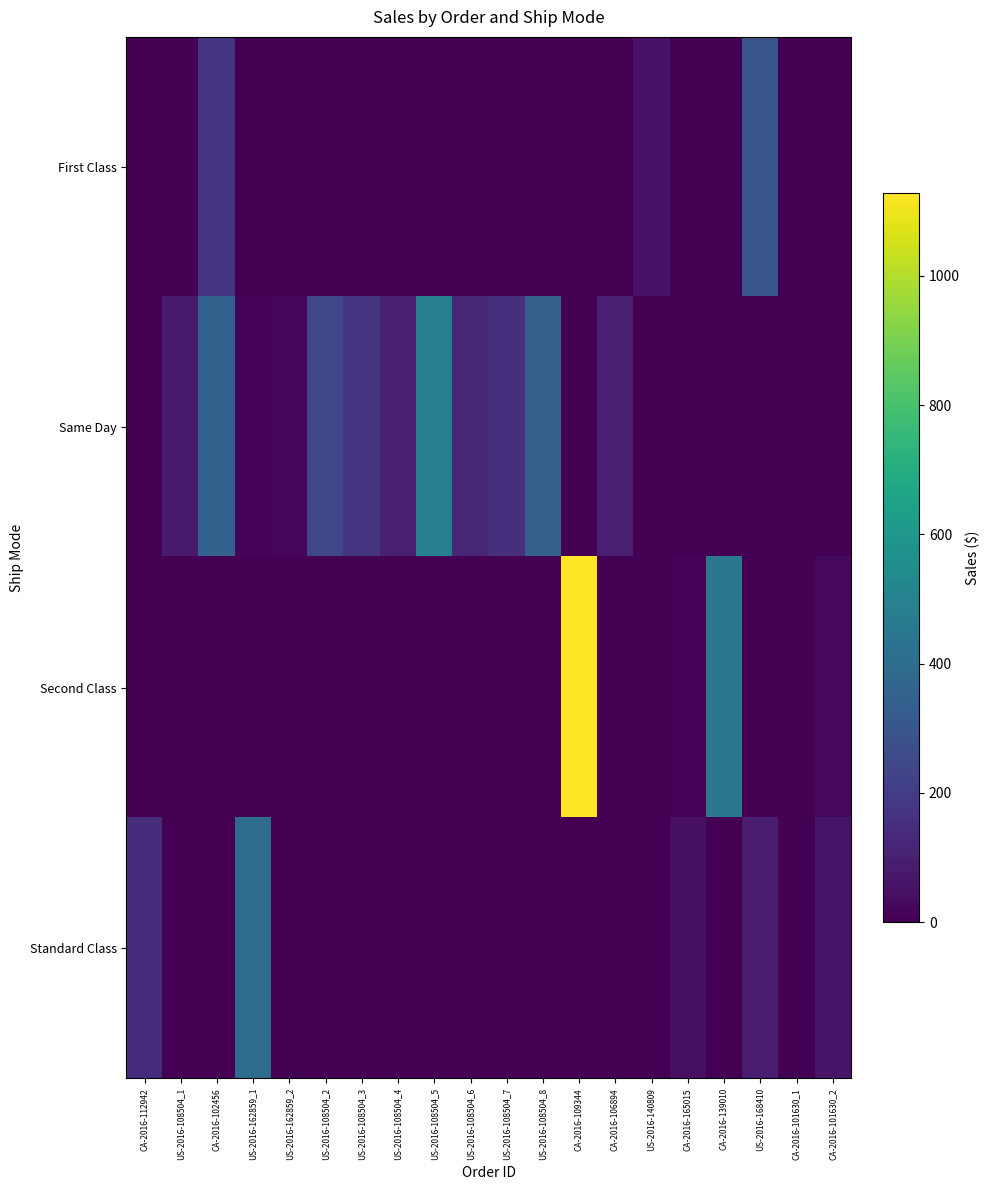

Reading left to right, extract all data points from this chart.

First Class: CA-2016-112942=0.0	US-2016-108504_1=0.0	CA-2016-102456=170.9	US-2016-162859_1=0.0	US-2016-162859_2=0.0	US-2016-108504_2=0.0	US-2016-108504_3=0.0	US-2016-108504_4=0.0	US-2016-108504_5=0.0	US-2016-108504_6=0.0	US-2016-108504_7=0.0	US-2016-108504_8=0.0	CA-2016-109344=0.0	CA-2016-106894=0.0	US-2016-140809=56.5	CA-2016-165015=0.0	CA-2016-139010=0.0	US-2016-168410=296.4	CA-2016-101630_1=0.0	CA-2016-101630_2=0.0
Same Day: CA-2016-112942=0.0	US-2016-108504_1=81.0	CA-2016-102456=348.8	US-2016-162859_1=9.4	US-2016-162859_2=18.8	US-2016-108504_2=240.0	US-2016-108504_3=168.0	US-2016-108504_4=104.8	US-2016-108504_5=484.8	US-2016-108504_6=123.0	US-2016-108504_7=154.4	US-2016-108504_8=342.4	CA-2016-109344=0.0	CA-2016-106894=100.0	US-2016-140809=0.0	CA-2016-165015=0.0	CA-2016-139010=0.0	US-2016-168410=0.0	CA-2016-101630_1=0.0	CA-2016-101630_2=0.0
Second Class: CA-2016-112942=0.0	US-2016-108504_1=0.0	CA-2016-102456=0.0	US-2016-162859_1=0.0	US-2016-162859_2=0.0	US-2016-108504_2=0.0	US-2016-108504_3=0.0	US-2016-108504_4=0.0	US-2016-108504_5=0.0	US-2016-108504_6=0.0	US-2016-108504_7=0.0	US-2016-108504_8=0.0	CA-2016-109344=1128.0	CA-2016-106894=0.0	US-2016-140809=0.0	CA-2016-165015=13.0	CA-2016-139010=449.1	US-2016-168410=0.0	CA-2016-101630_1=8.7	CA-2016-101630_2=25.7
Standard Class: CA-2016-112942=146.8	US-2016-108504_1=0.0	CA-2016-102456=0.0	US-2016-162859_1=398.4	US-2016-162859_2=8.7	US-2016-108504_2=0.0	US-2016-108504_3=0.0	US-2016-108504_4=0.0	US-2016-108504_5=0.0	US-2016-108504_6=0.0	US-2016-108504_7=0.0	US-2016-108504_8=0.0	CA-2016-109344=0.0	CA-2016-106894=0.0	US-2016-140809=0.0	CA-2016-165015=46.7	CA-2016-139010=0.0	US-2016-168410=92.1	CA-2016-101630_1=7.0	CA-2016-101630_2=63.0